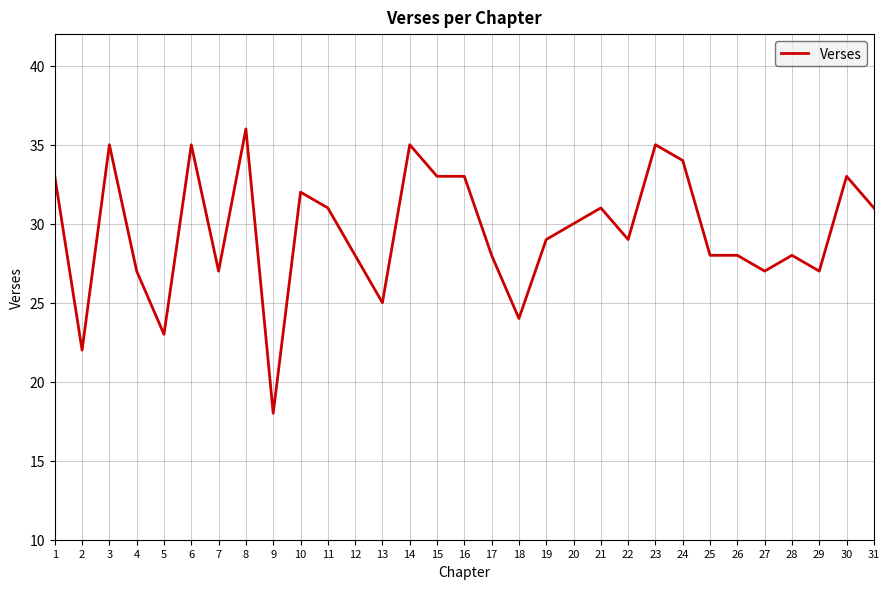

Approximately how many times larger is the value at 12 compared to 26?

1.0